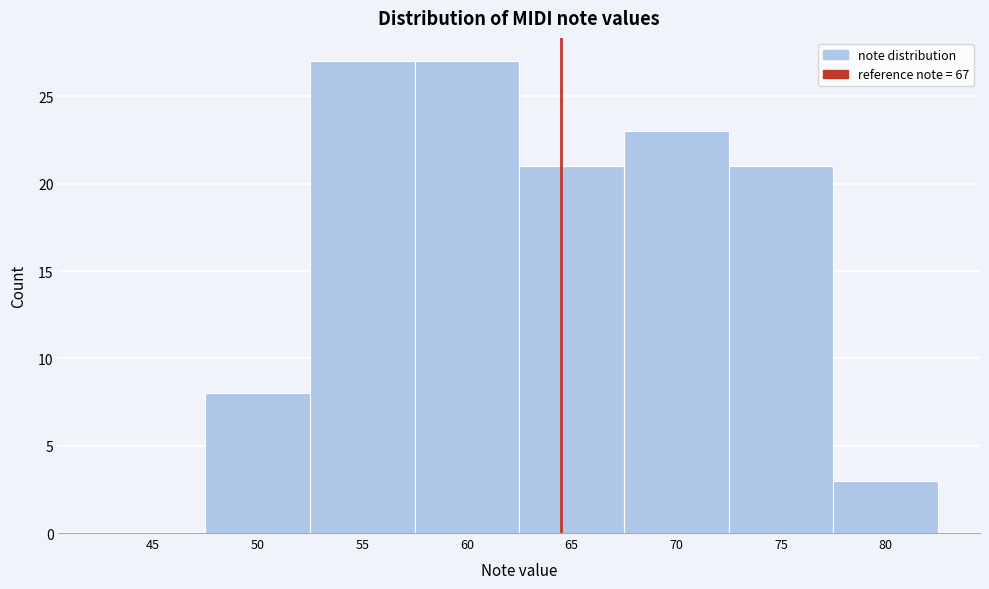

Reading right to left, extract all data points from this chart.

80=3	75=21	70=23	65=21	60=27	55=27	50=8	45=0